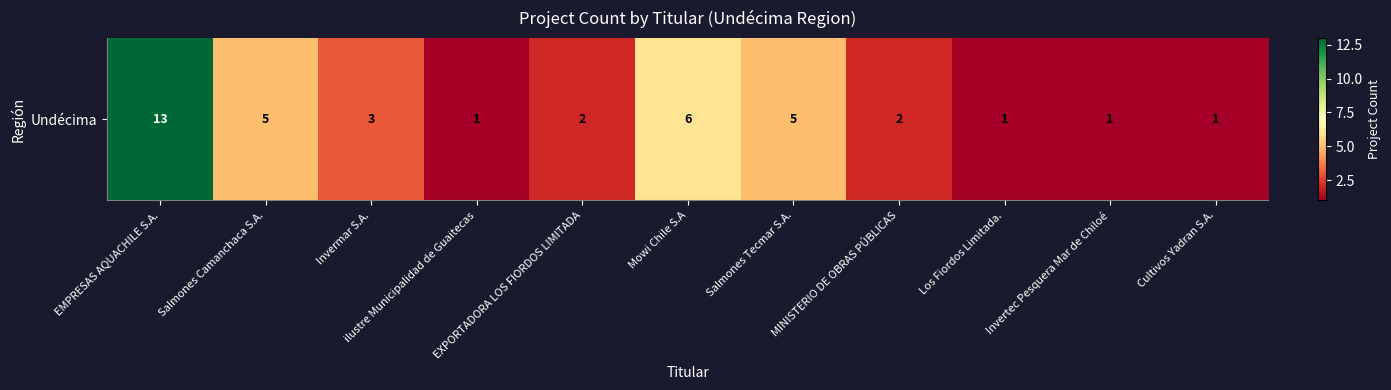

List the labels in order of value, smallest first.

ilustre Municipalidad de Guaitecas, Los Fiordos Limitada., Invertec Pesquera Mar de Chiloé, Cultivos Yadran S.A., EXPORTADORA LOS FIORDOS LIMITADA, MINISTERIO DE OBRAS PÚBLICAS, Invermar S.A., Salmones Camanchaca S.A., Salmones Tecmar S.A., Mowi Chile S.A, EMPRESAS AQUACHILE S.A.